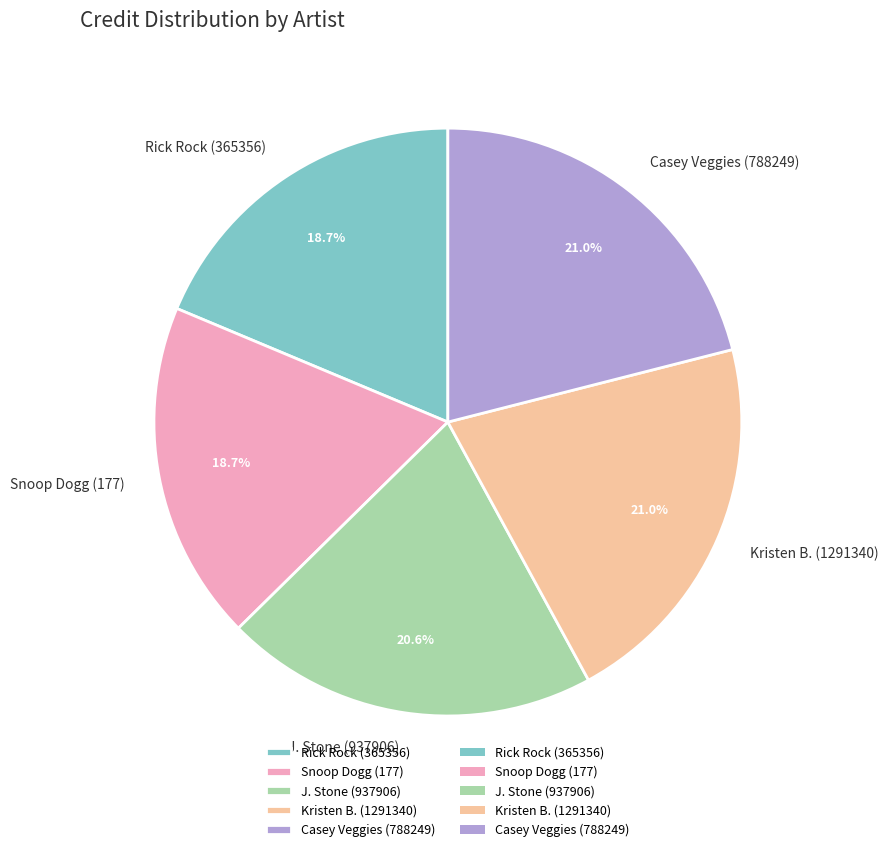

How many slices are in this pie chart?

5